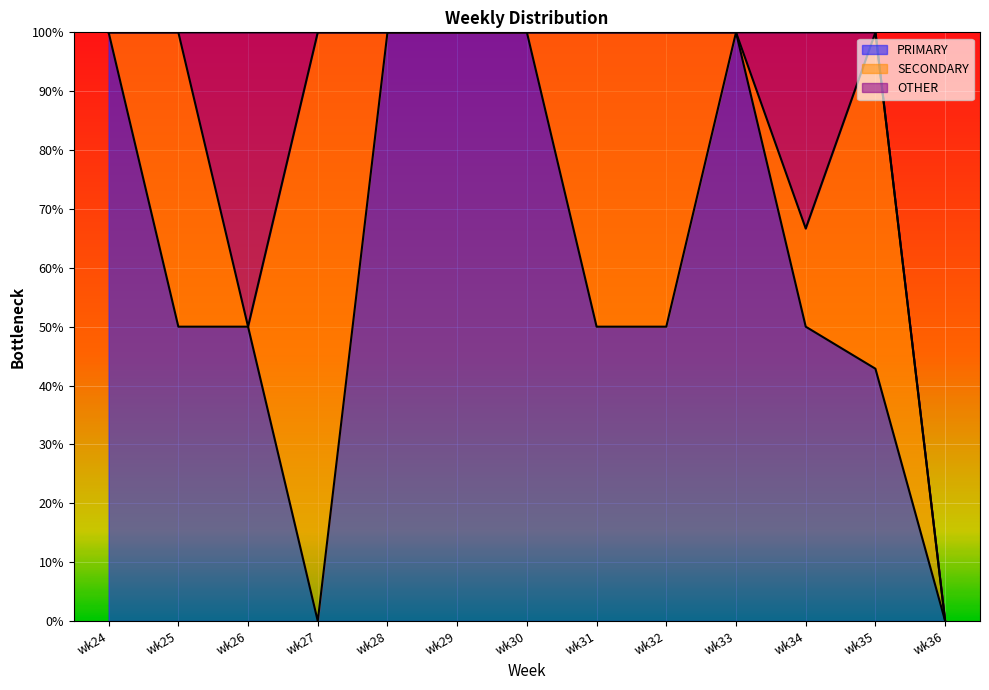

What is the total value across all series at wk34?

100.0